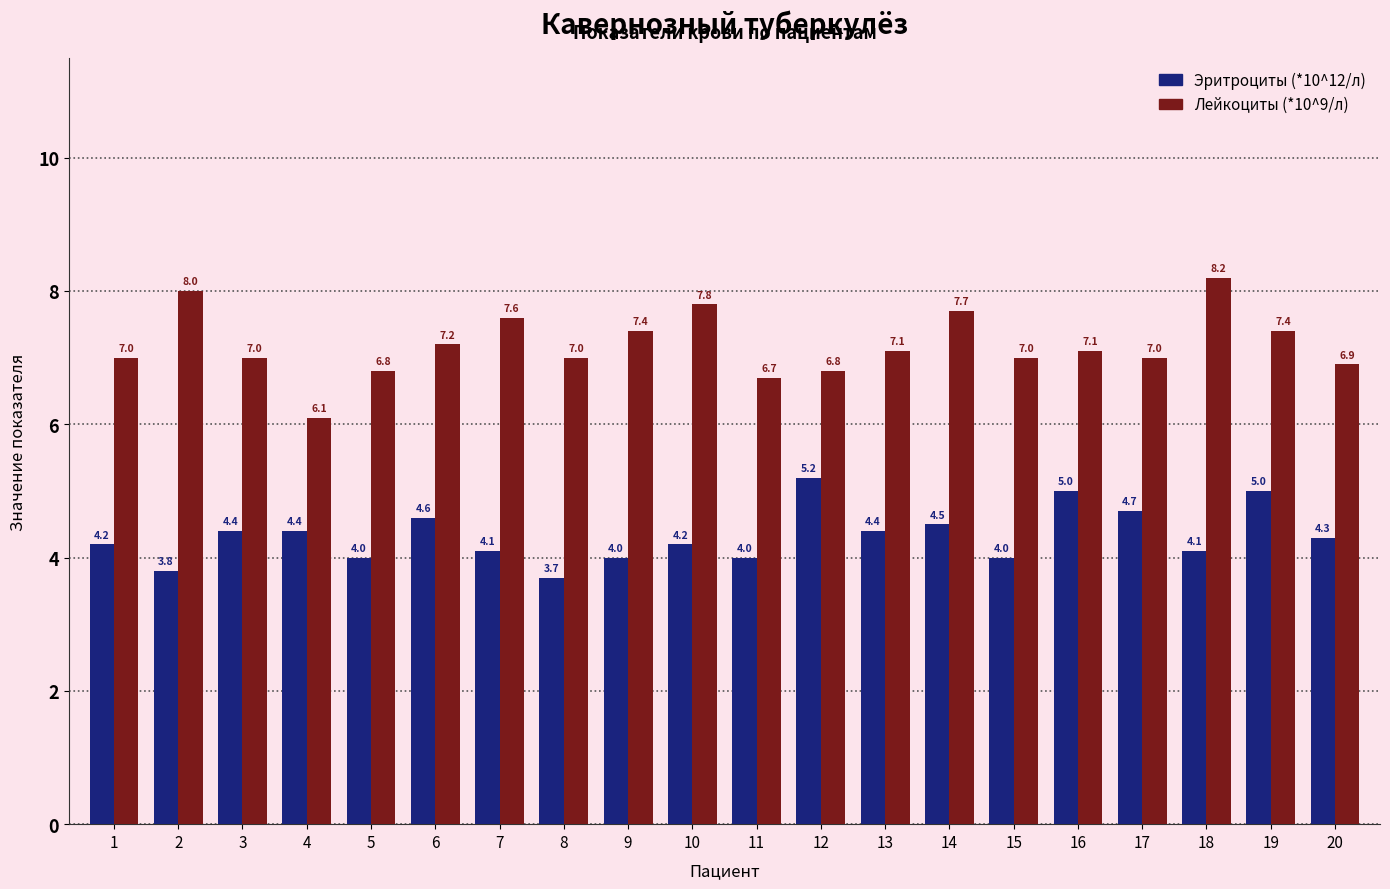

Is the value of Лейкоциты (*10^9/л) at 9 greater than the value of Эритроциты (*10^12/л) at 20?

Yes